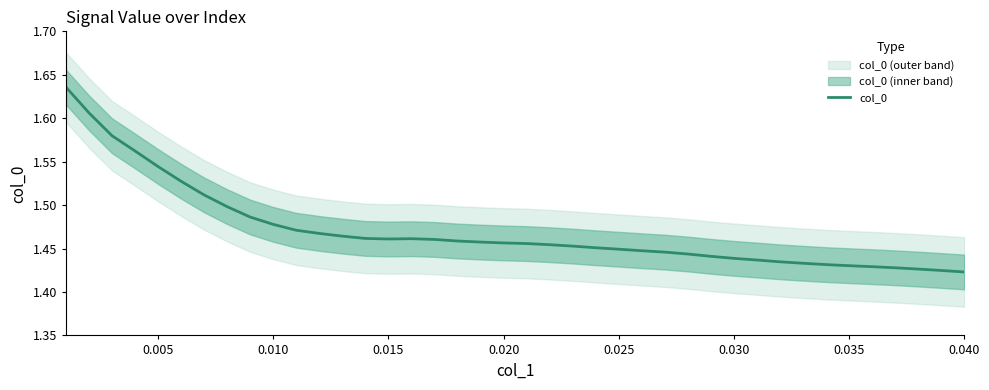

The col_0 series shows 2.5 at 0.025. True or false?

False